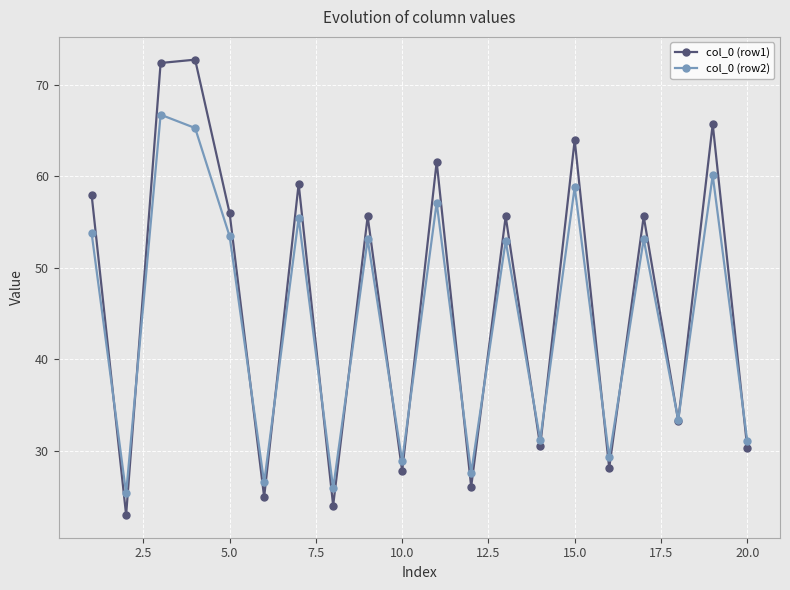

In col_0 (row2), how many points are lower than both neighbors (excluding endpoints)?

8